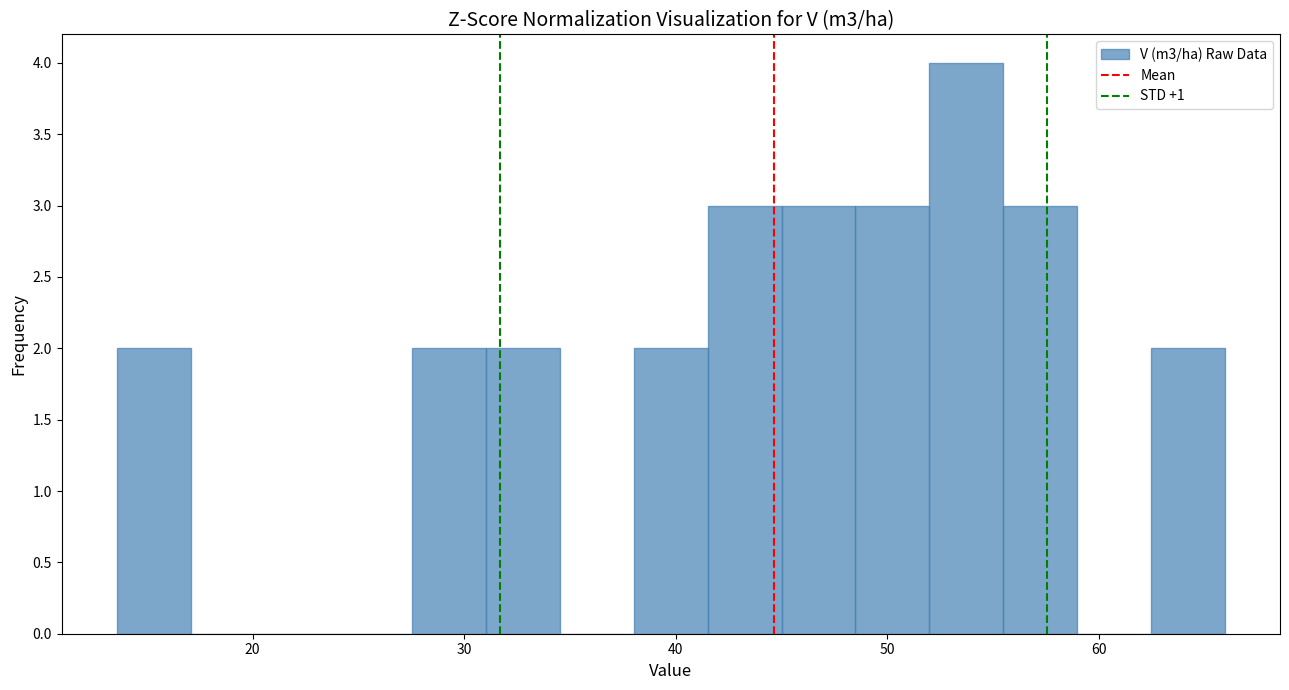

Around what value on the x-axis is the tallest bar? Give the approximate position of its centre, as read against the axis.

54